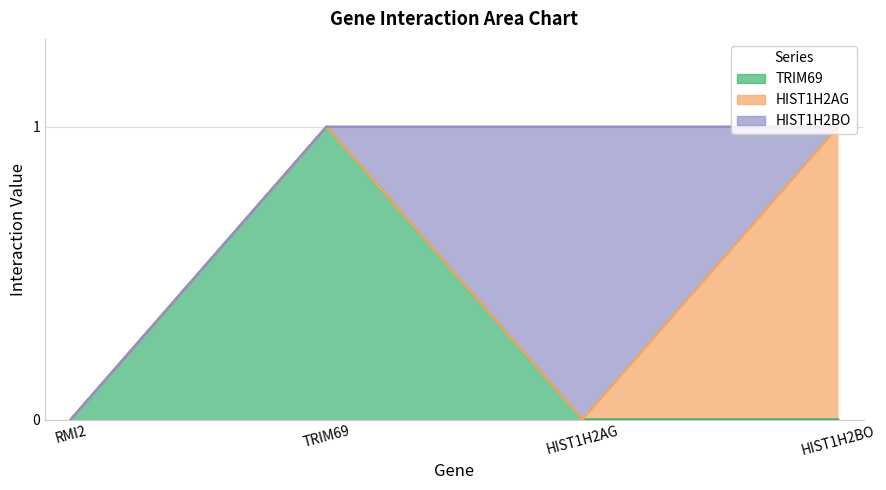

What are all the series names shown in the legend?

TRIM69, HIST1H2AG, HIST1H2BO